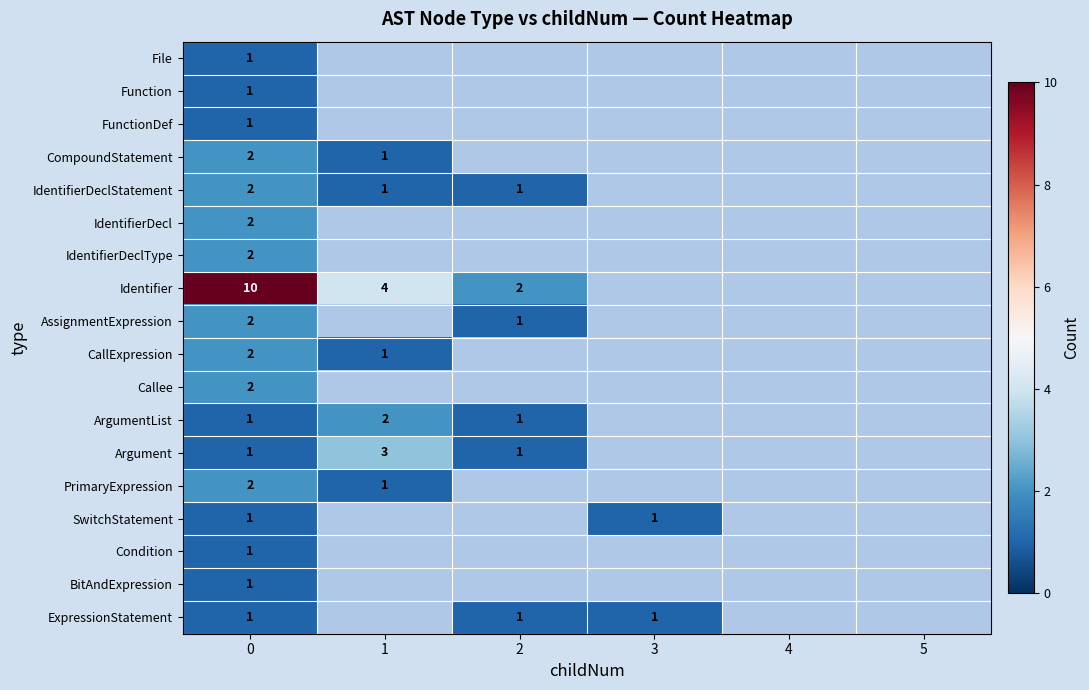

The File series shows 1 at 0. True or false?

True